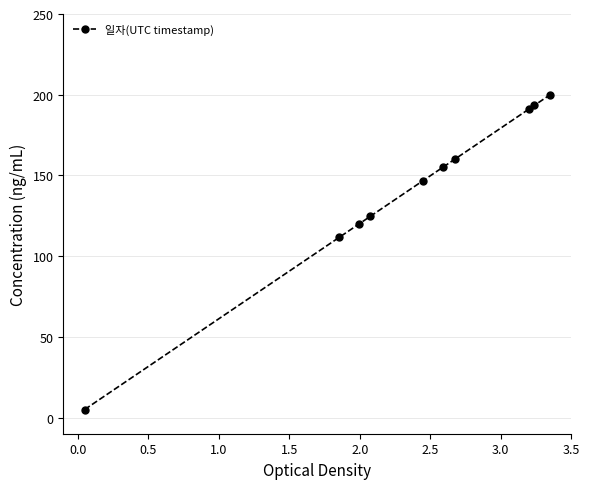

What is the value of the 4th point from the left?

124.6